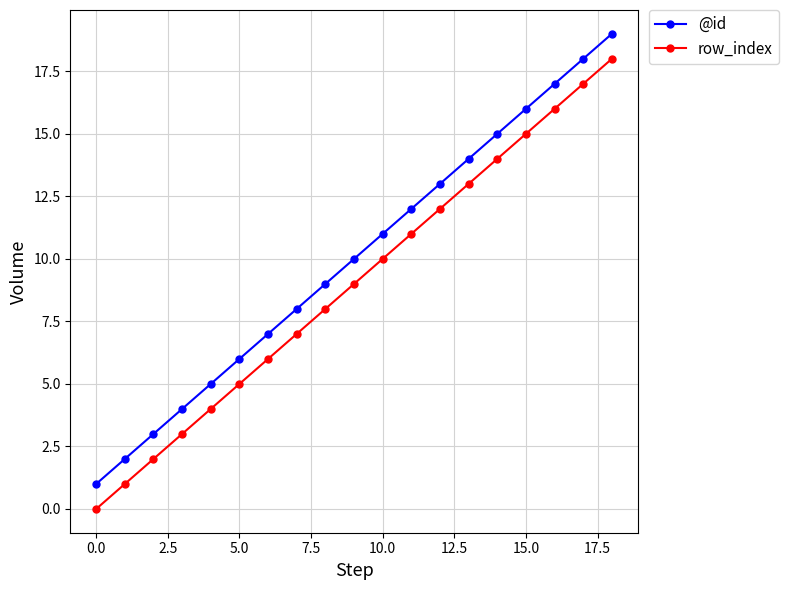

What is the maximum value shown in the chart?

19